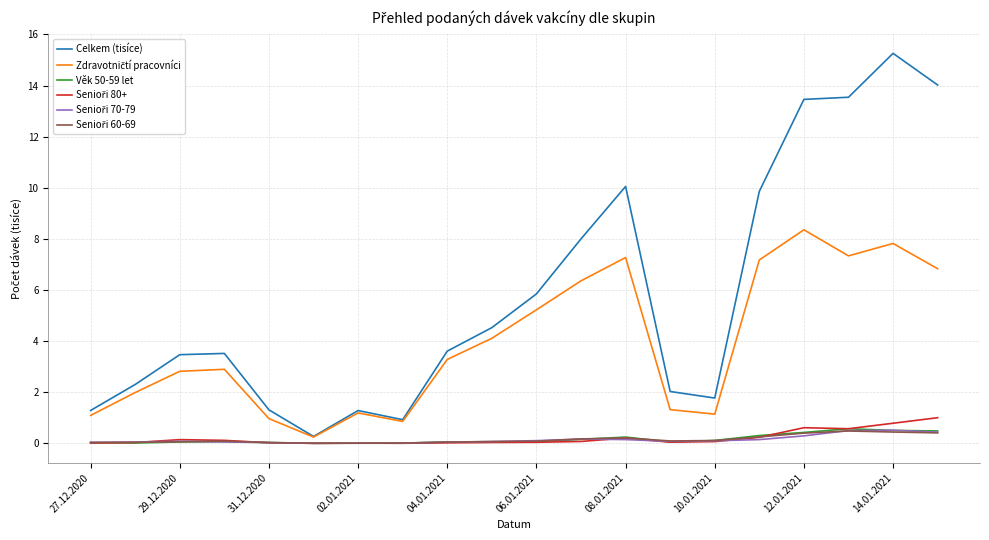

Which series has the largest range (max minus min)?

Celkem (tisíce)